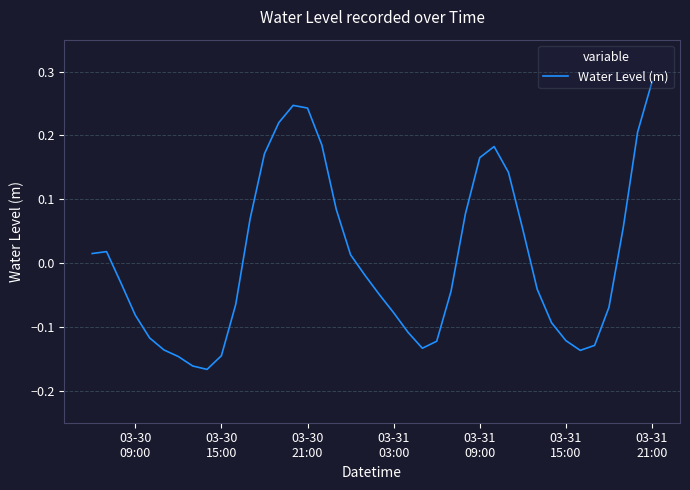

What is the difference between the maximum and minimum values?

0.5